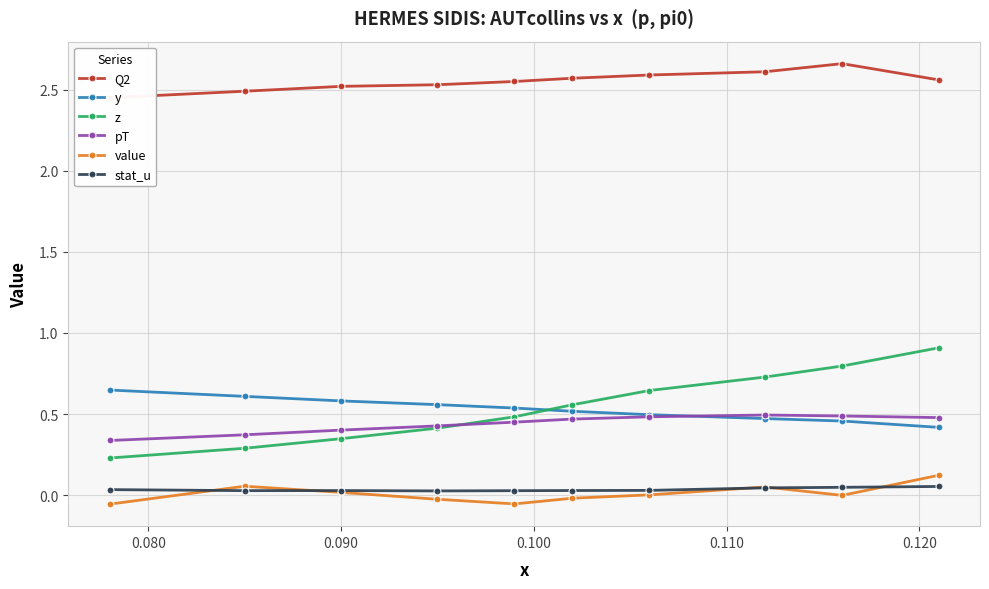

True or false: y and z intersect in this chart.

True